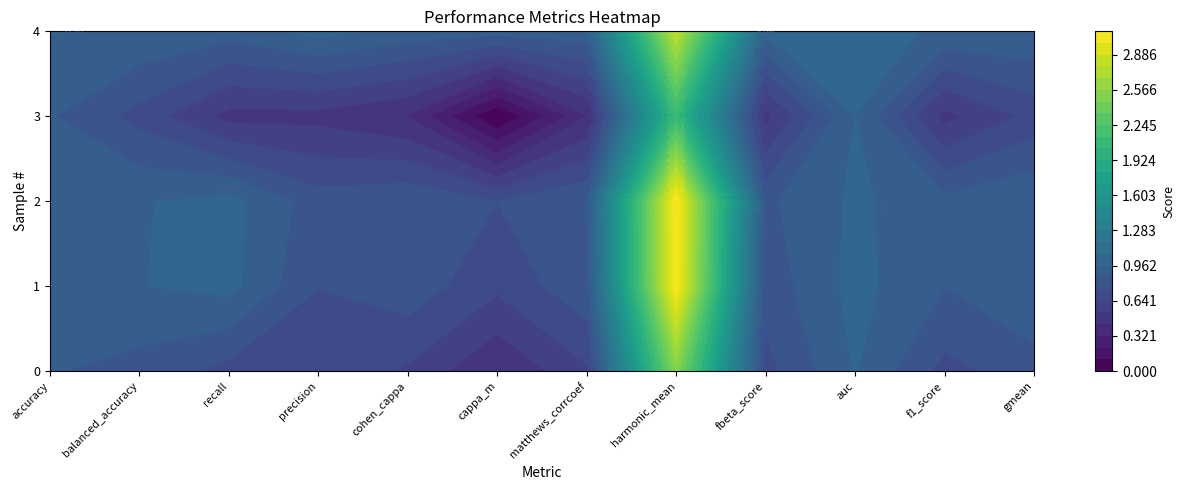

Is it true that 1 equals 4.7 at harmonic_mean?

False